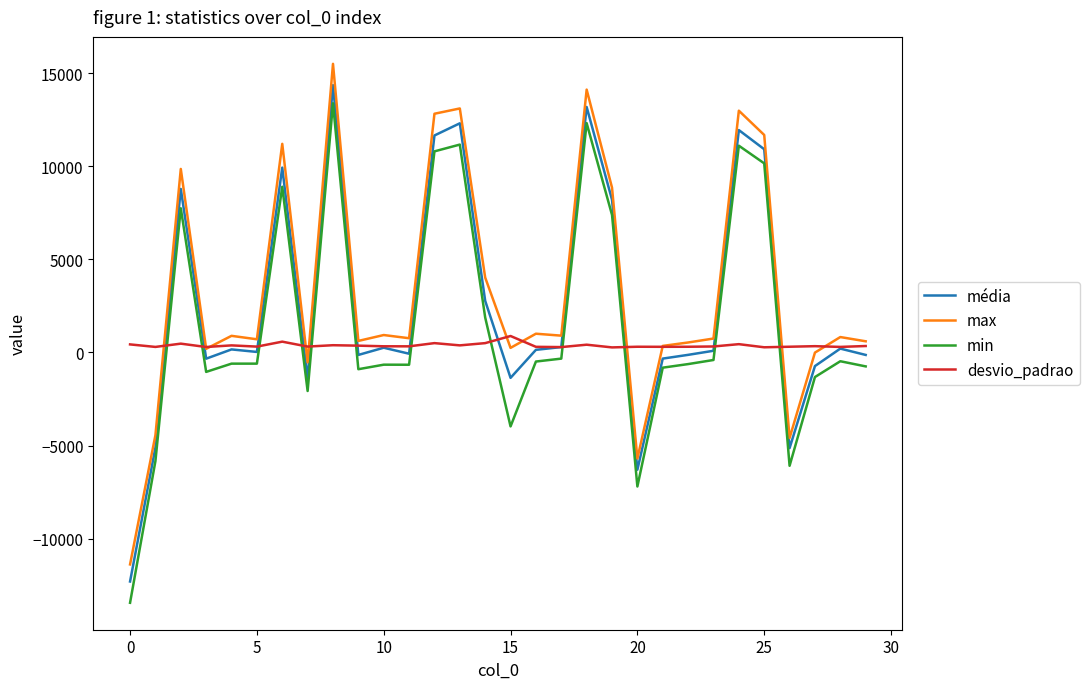

Which series ends up on top after the final intersection of min and desvio_padrao?

desvio_padrao